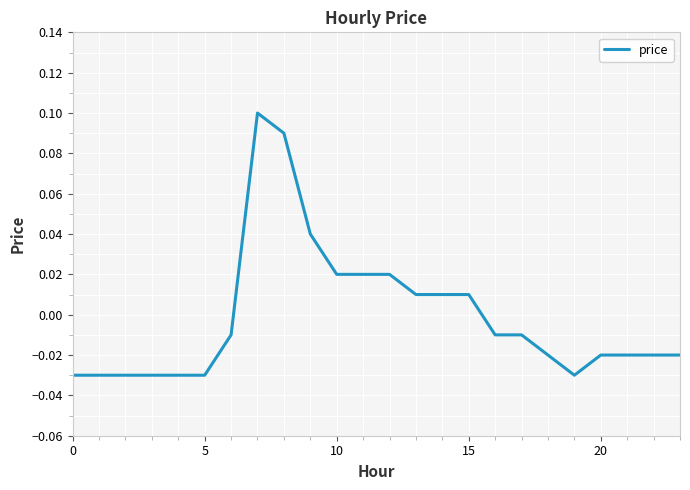

How many lines are shown in the chart?

1